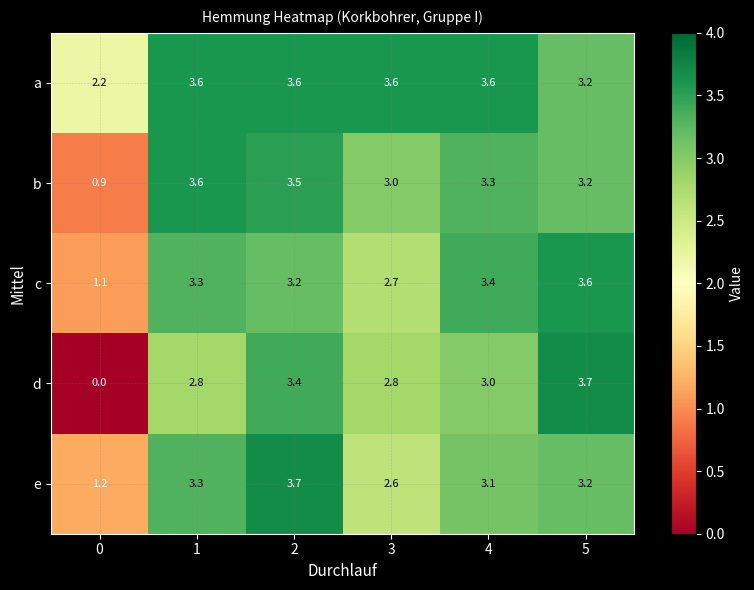

Rank the series at 4 from lowest to highest value.

d, e, b, c, a